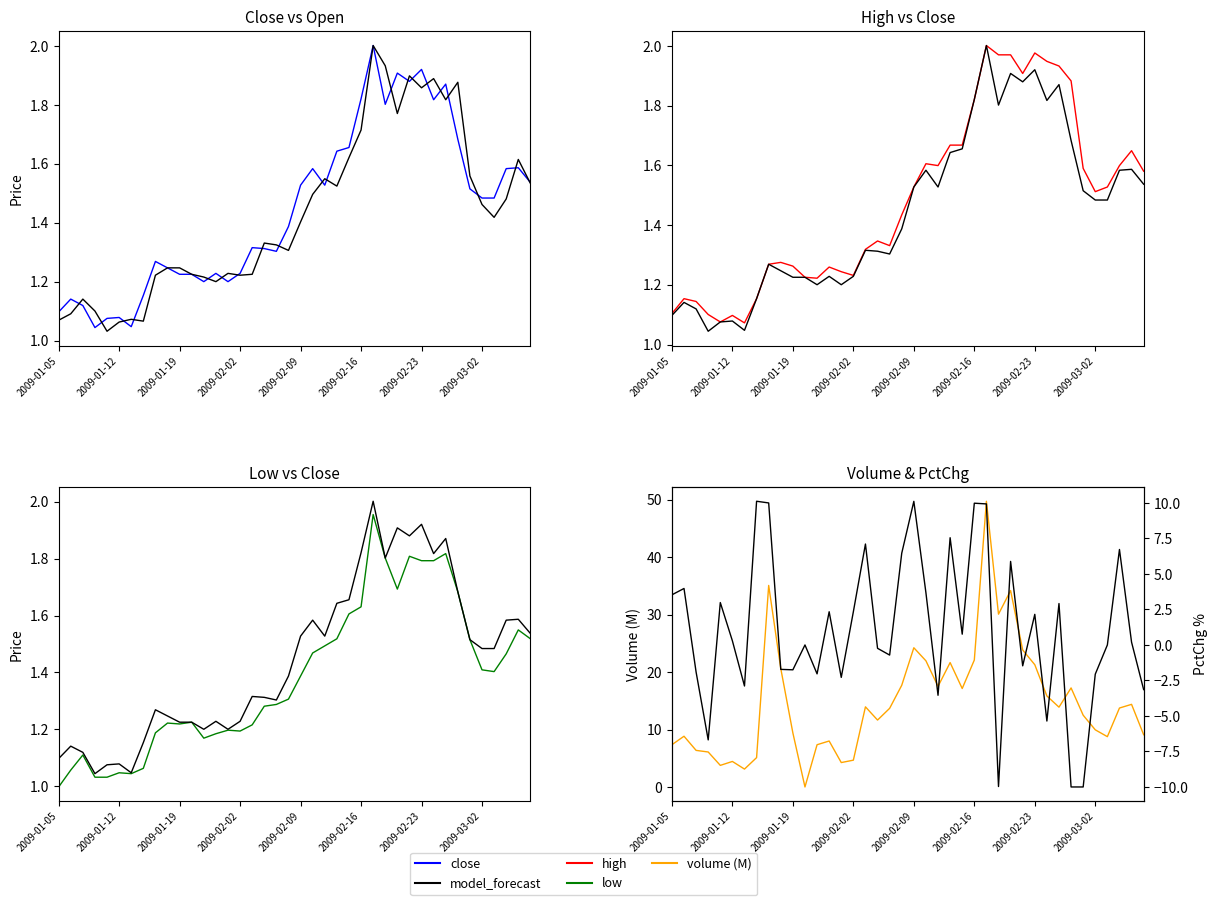

What is the average value of the close series?

1.4